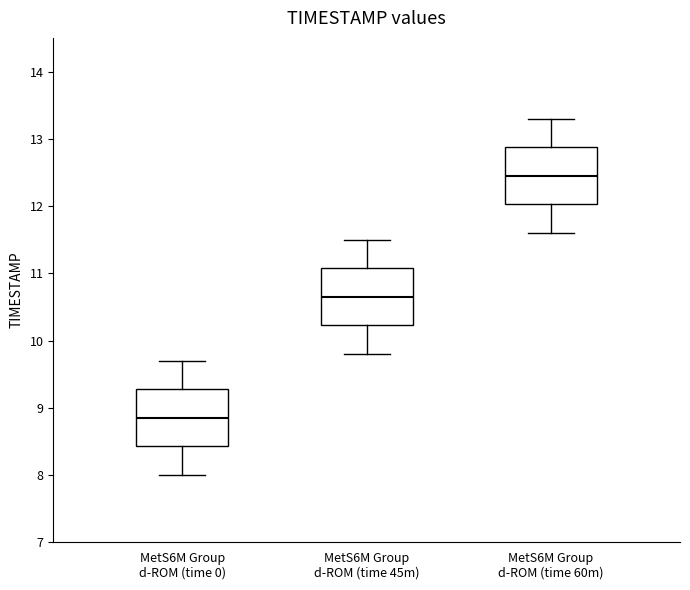

Where does the lower whisker of the box for MetS6M Group d-ROM (time 60m) end on the y-axis? The values are not printed on the chart, so give them approximately, as read against the axis.

11.6